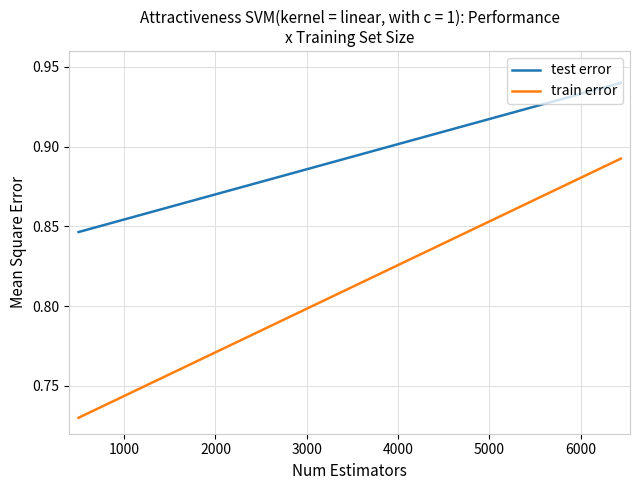

Rank the series by their average value, from highest to lowest.

test error, train error